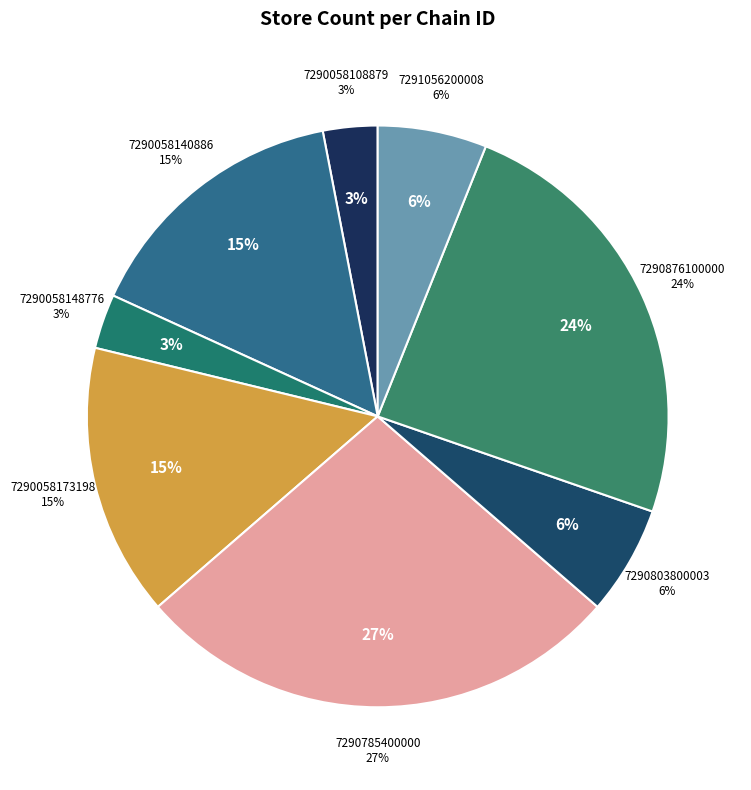

To the nearest percent, what percentage of the pie is 7290803800003?

6%